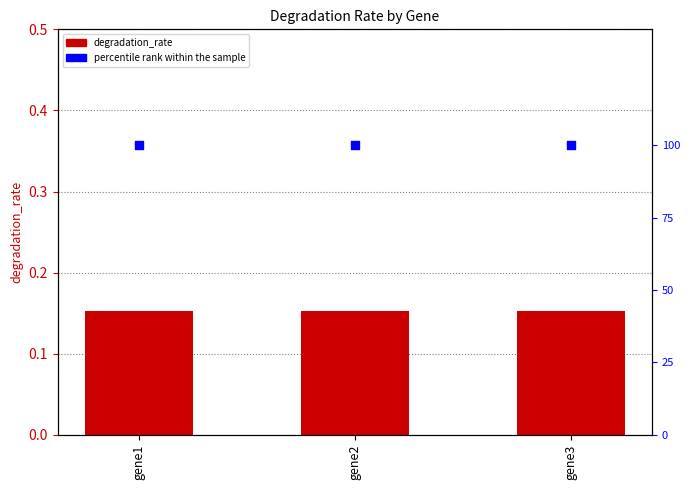

What are all the series names shown in the legend?

degradation_rate, percentile rank within the sample